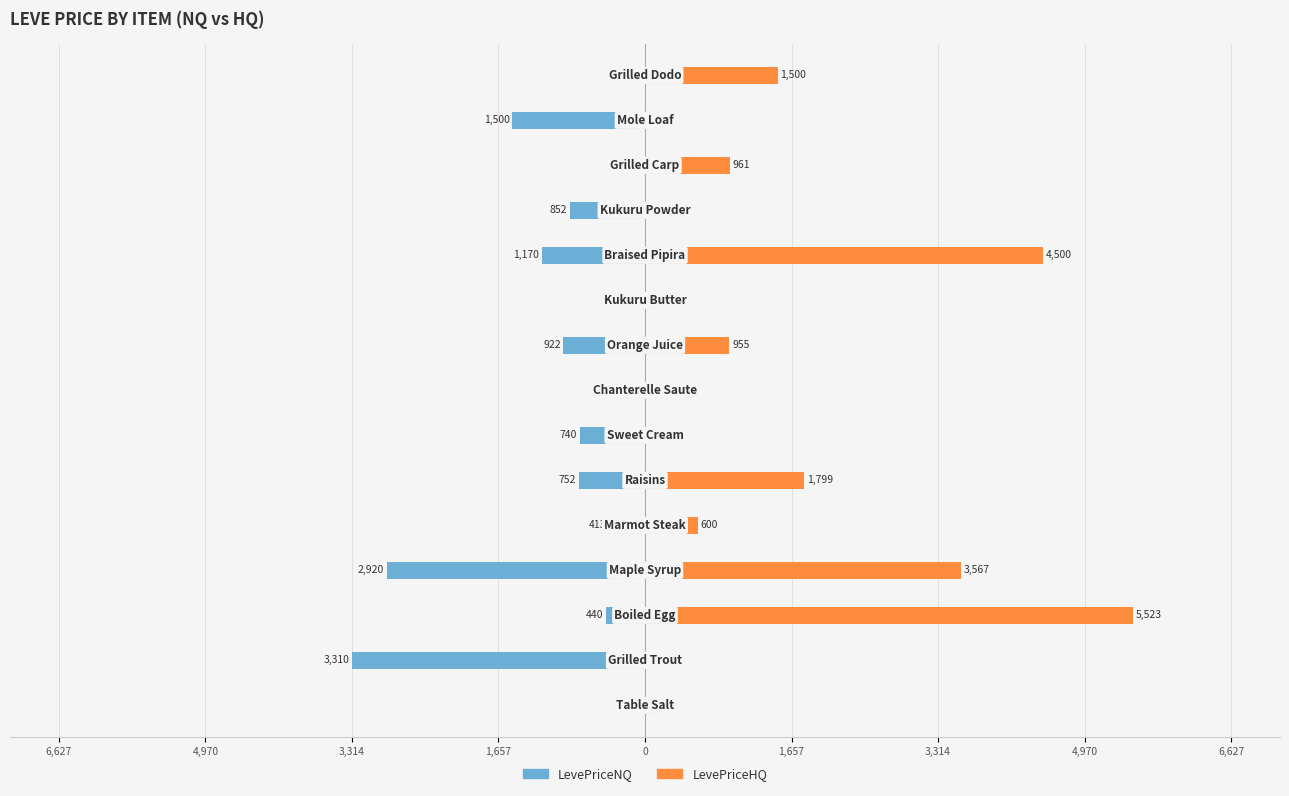

The LevePriceHQ series shows 191.0 at 0. True or false?

False